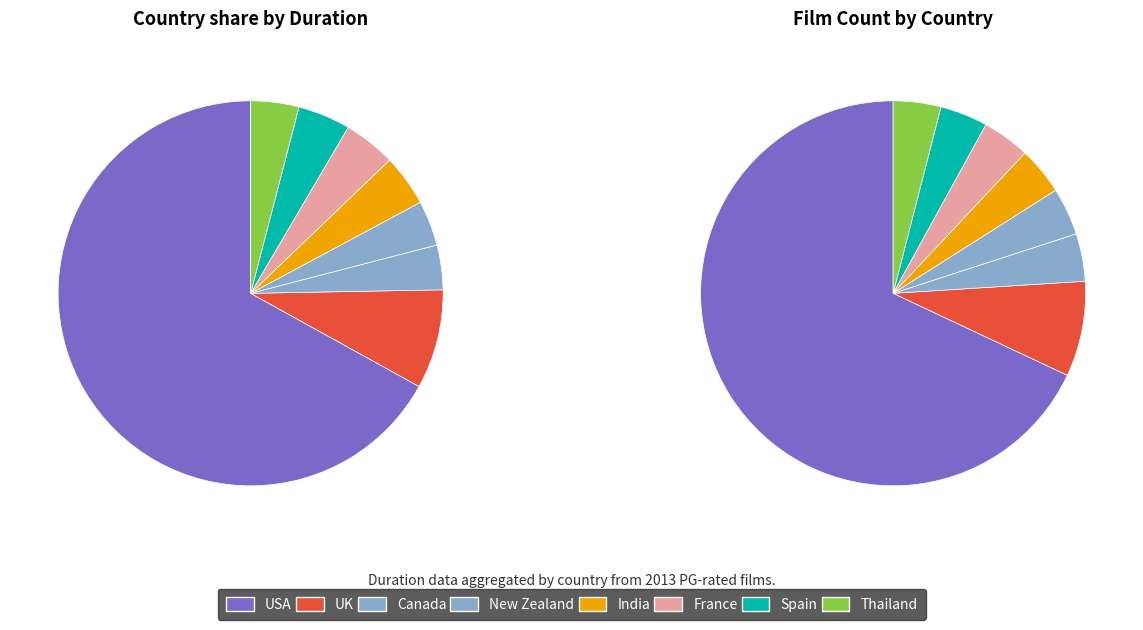

Combined, do Spain and France account for over 50%?

No